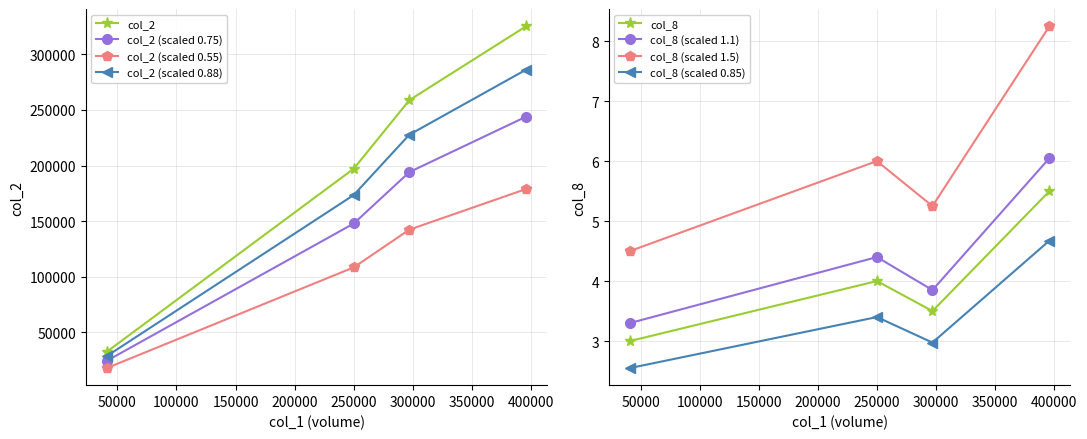

Count the col_8 values in the range 3 to 5.

3